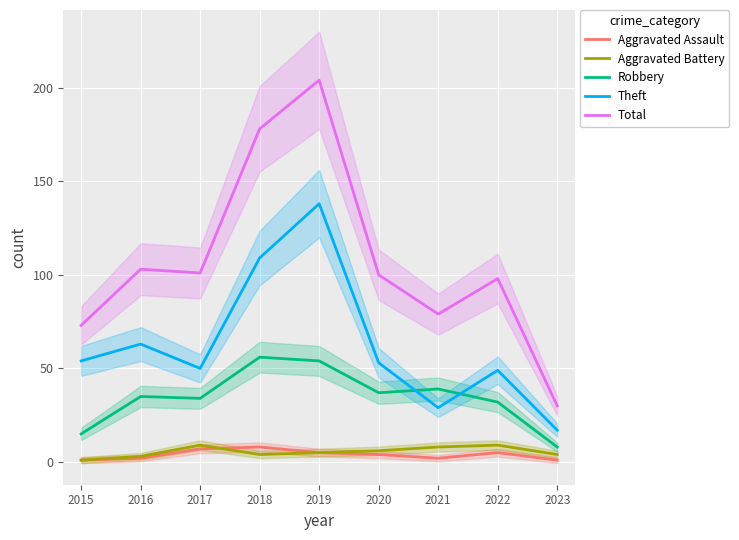

True or false: Aggravated Assault has a value of 5 at 2019.

True